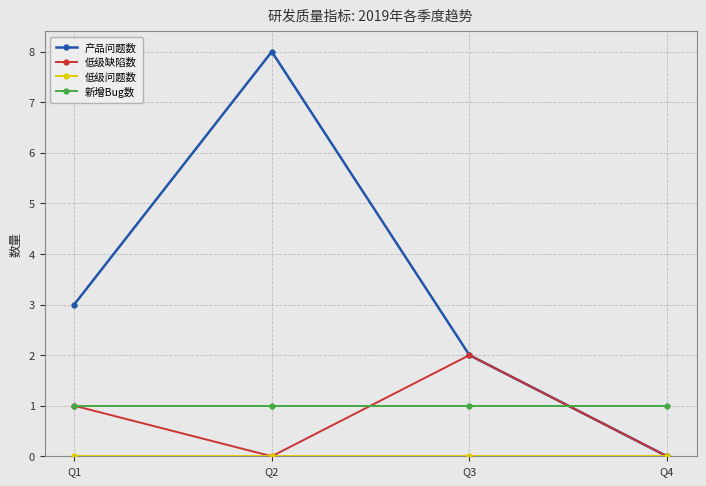

At which category is the sum across all series the highest?

Q2